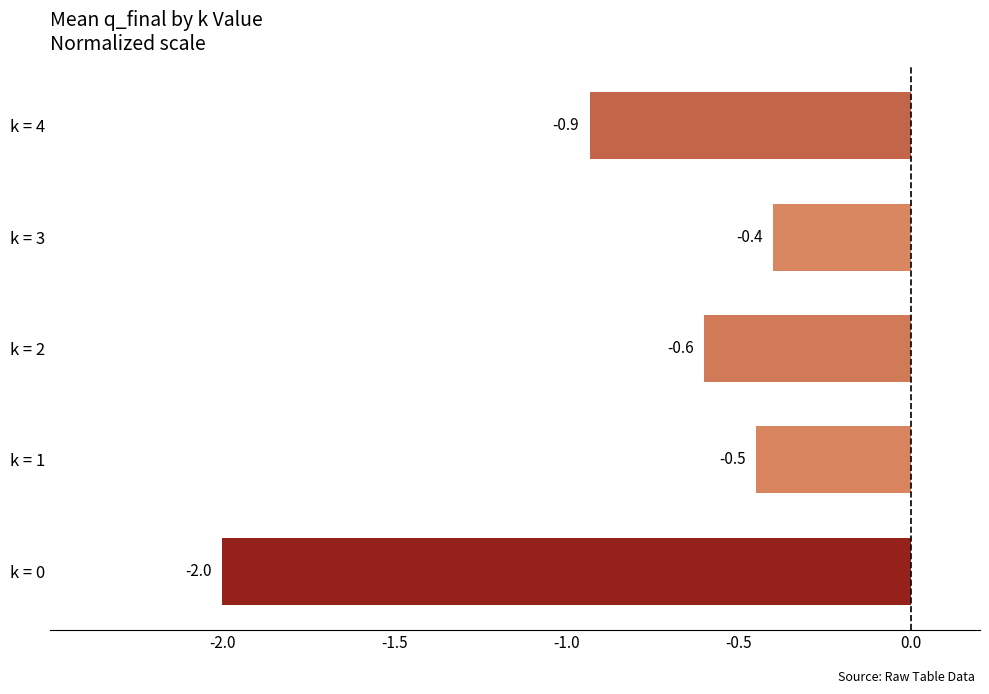

Rank the categories by value from lowest to highest.

k = 0, k = 4, k = 2, k = 1, k = 3